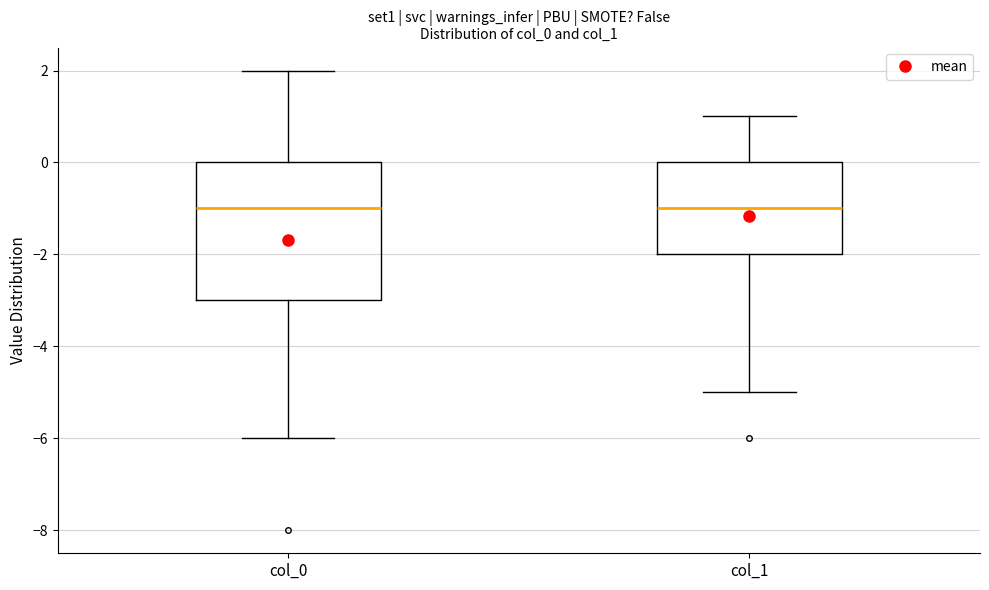

Reading left to right, read every box against the y-axis: the position of its median line, the range the box covers, and the ends of its whiskers. The values are not printed on the chart, so give them approximately, as read against the axis.

col_0: median -1, box -3 to 0, whiskers -6 to 2
col_1: median -1, box -2 to 0, whiskers -5 to 1